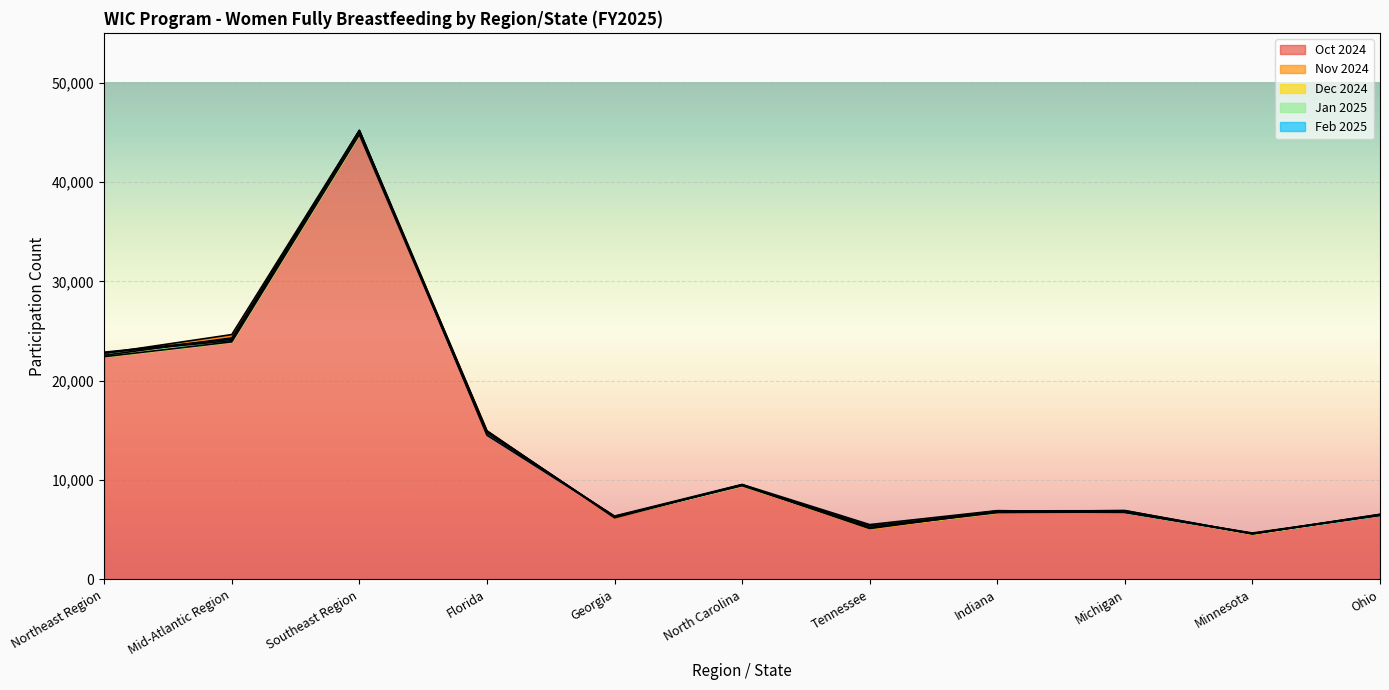

Between which two adjacent categories do Oct 2024 and Dec 2024 first intersect?

Florida and Georgia